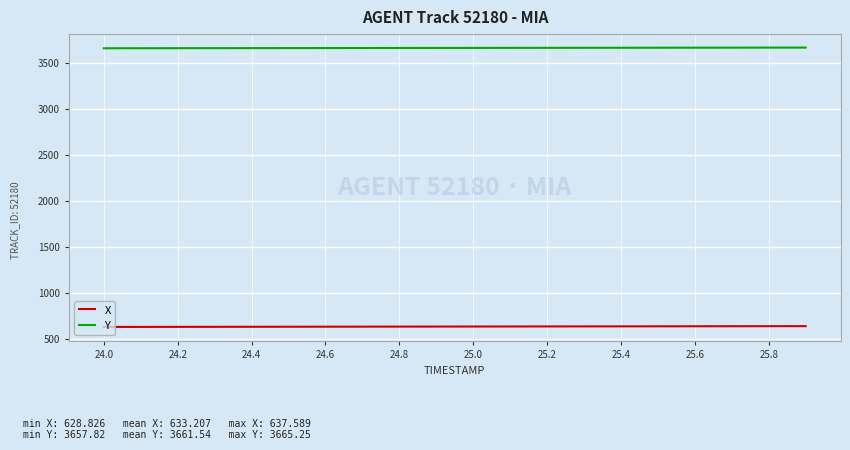

What is the minimum value shown in the chart?

628.8